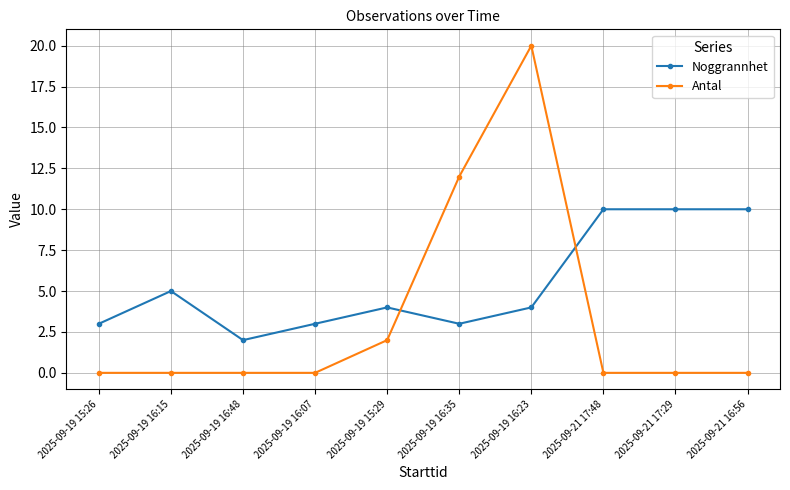

What is the total value across all series at 2025-09-19 15:26?

3